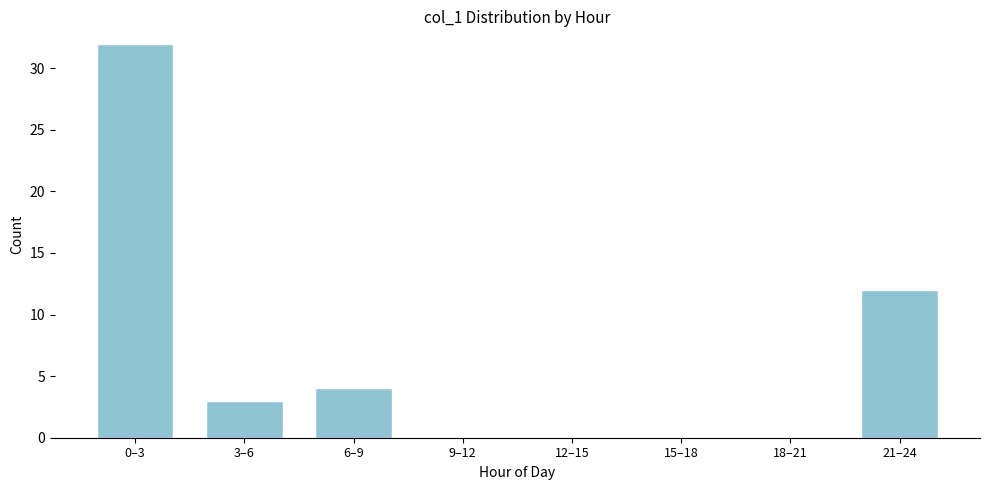

Reading left to right, transcribe all the data shown in this chart.

0–3=32	3–6=3	6–9=4	9–12=0	12–15=0	15–18=0	18–21=0	21–24=12